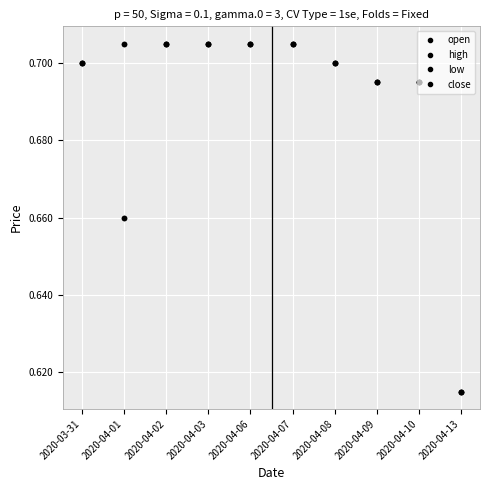

Reading right to left, extract all data points from this chart.

open: 0.6	0.7	0.7	0.7	0.7	0.7	0.7	0.7	0.7	0.7
high: 0.6	0.7	0.7	0.7	0.7	0.7	0.7	0.7	0.7	0.7
low: 0.6	0.7	0.7	0.7	0.7	0.7	0.7	0.7	0.7	0.7
close: 0.6	0.7	0.7	0.7	0.7	0.7	0.7	0.7	0.7	0.7